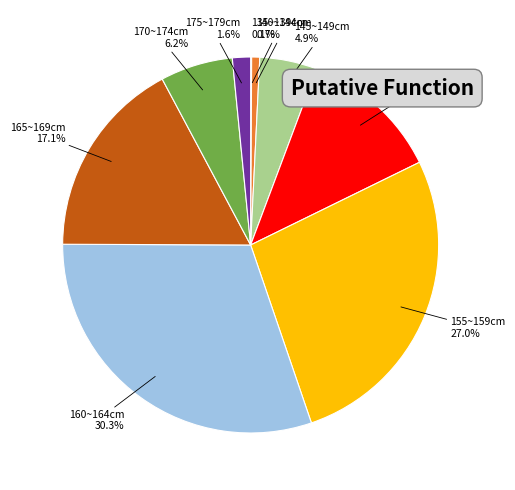

To the nearest percent, what is the average slice percentage?

11%